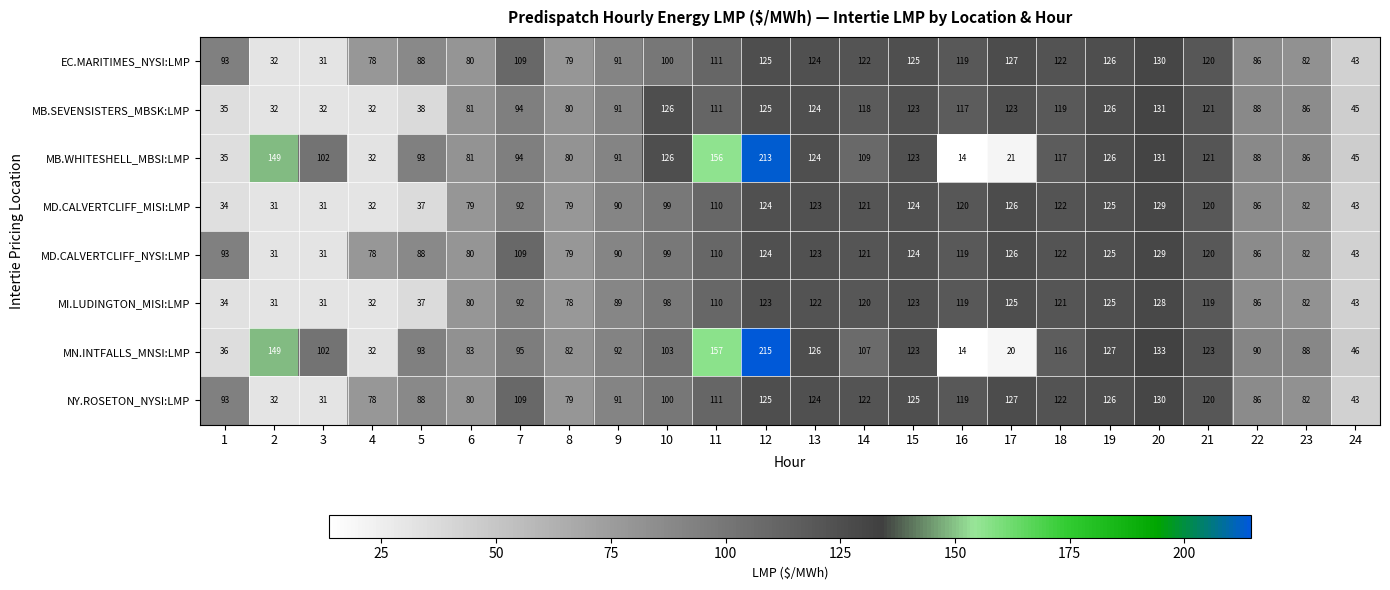

What is the difference between the second highest and minimum values in the MD.CALVERTCLIFF_NYSI:LMP series?

95